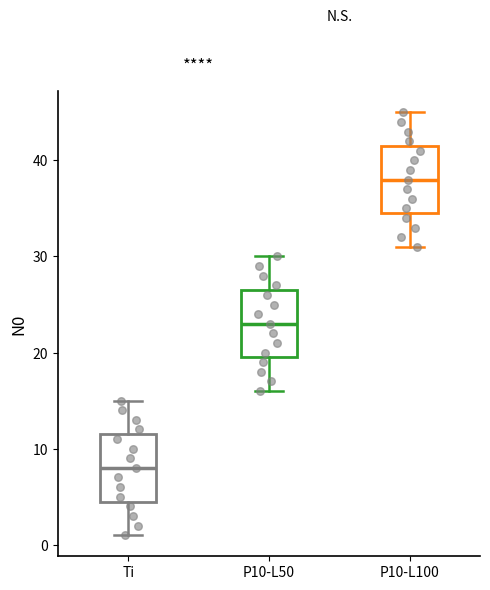

Where does the lower whisker of the box for P10-L50 end on the y-axis? The values are not printed on the chart, so give them approximately, as read against the axis.

16